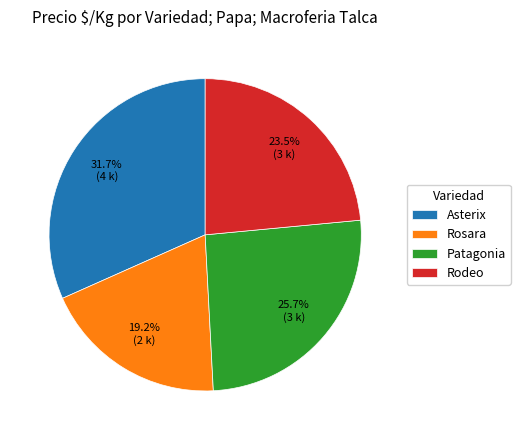

Rank the categories by value from lowest to highest.

Rosara, Rodeo, Patagonia, Asterix